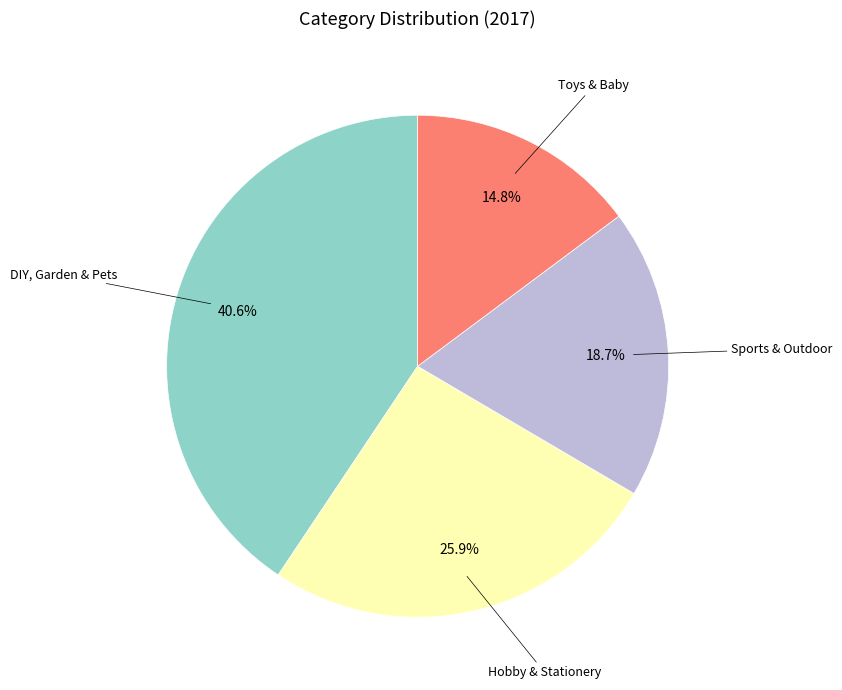

Is there any slice that represents more than half of the pie?

No